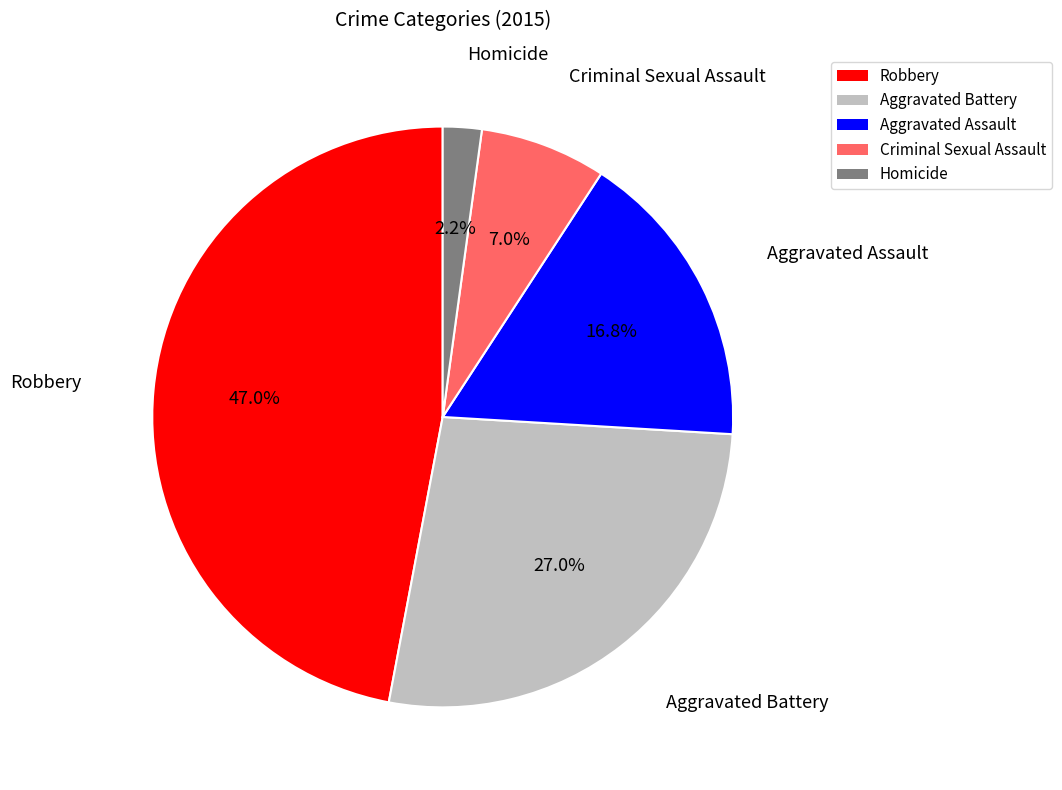

Is it true that Aggravated Assault is 17% of the pie?

True